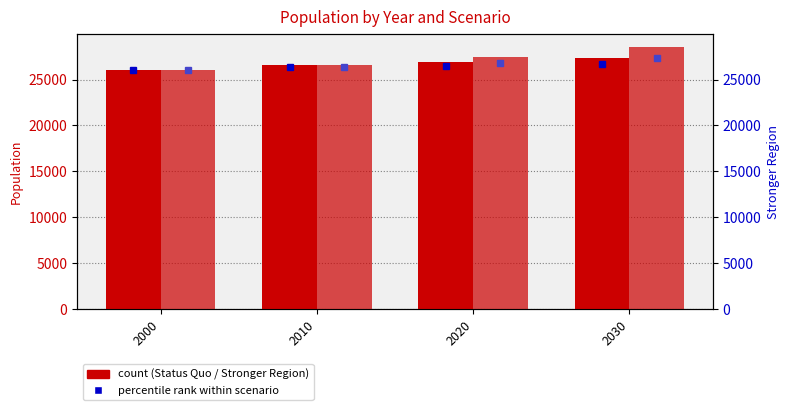

How many categories are shown in the chart?

4